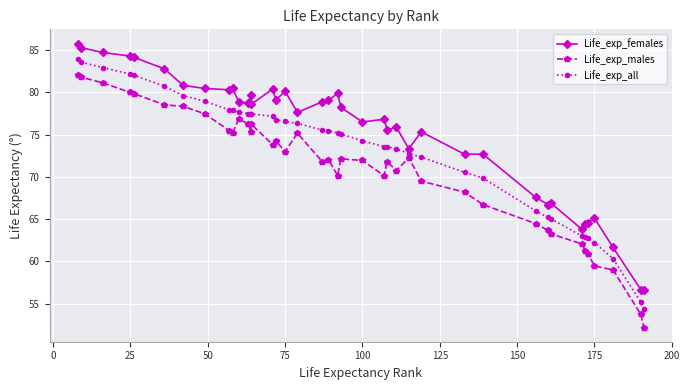

Rank the series by their maximum value, from highest to lowest.

Life_exp_females, Life_exp_all, Life_exp_males